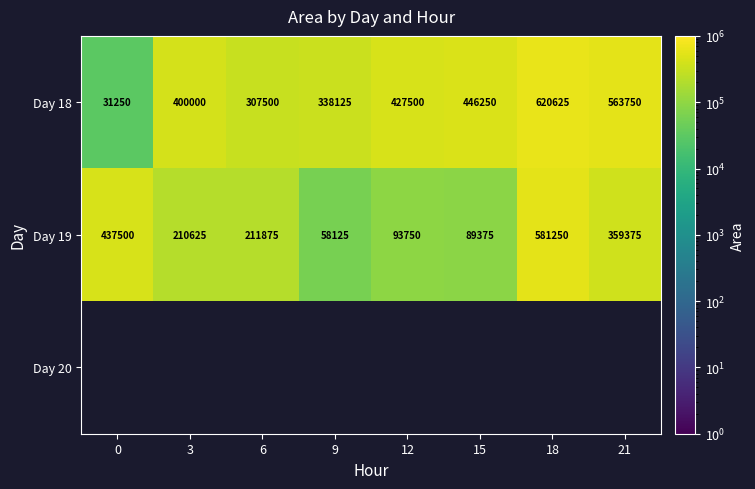

Which has a higher value, 9 or 3?

3